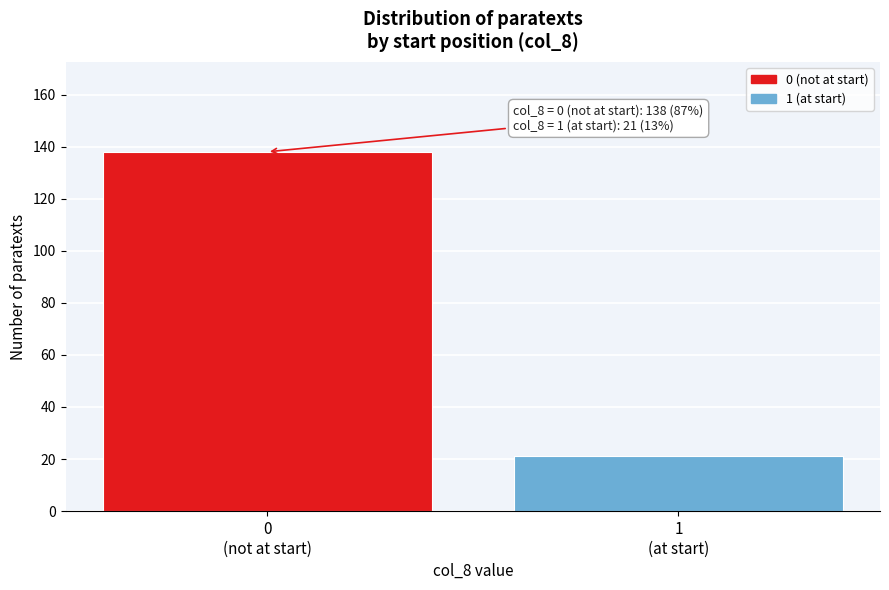

Reading left to right, what are all the values shown in this chart?

138	21